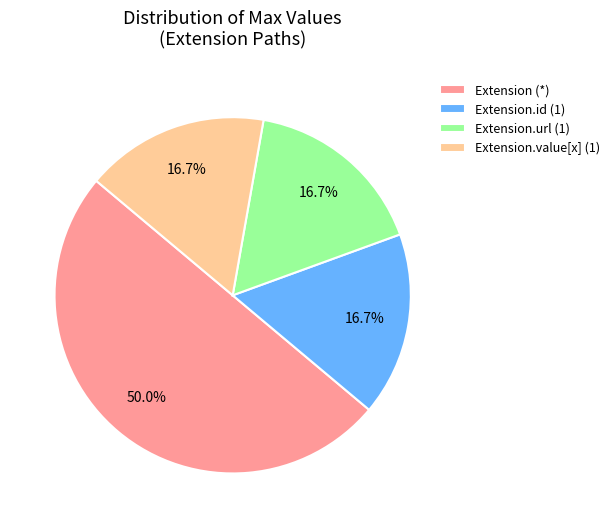

Between Extension.id (1) and Extension (*), which is larger?

Extension (*)